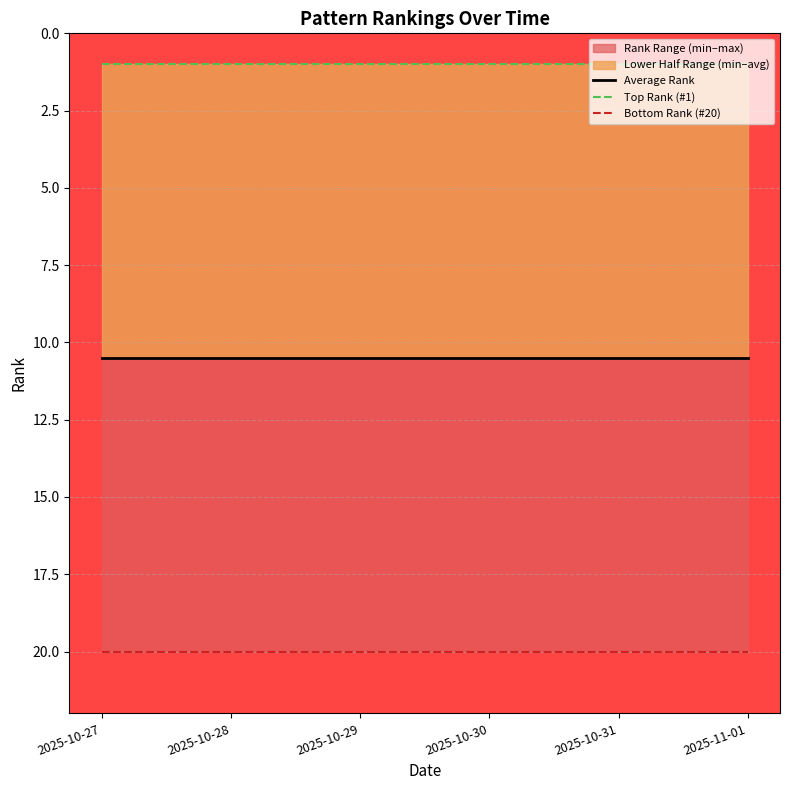

Rank the series at 2025-10-29 from highest to lowest value.

Bottom Rank (#20), Average Rank, Top Rank (#1)